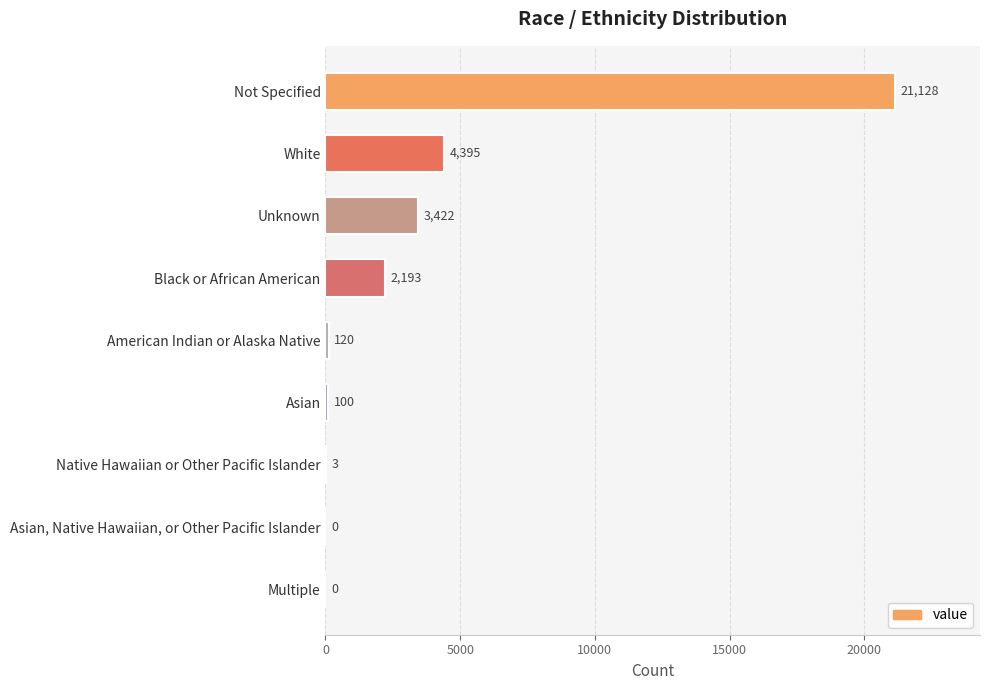

What is the maximum value shown in the chart?

21128